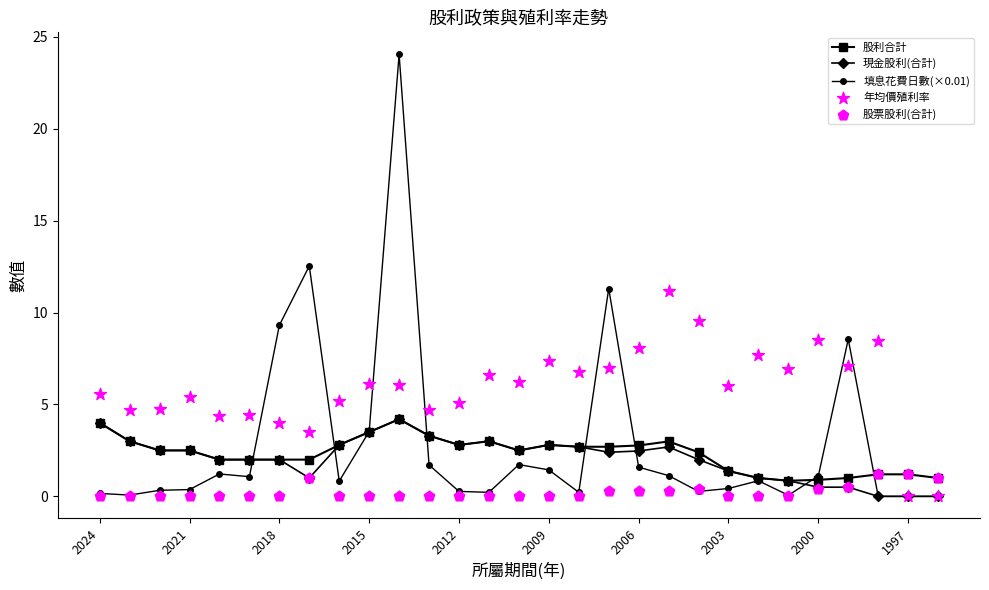

What is the highest value of the 現金股利(合計) series?

4.2